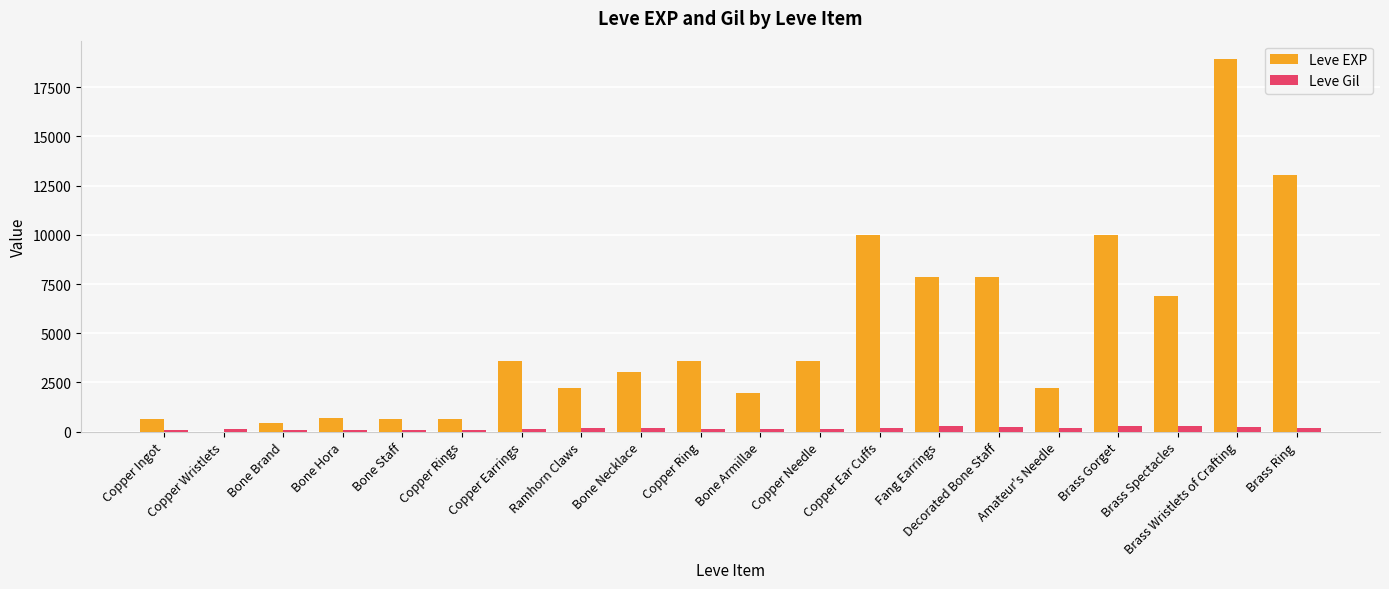

Which series has the largest total across all categories?

Leve EXP